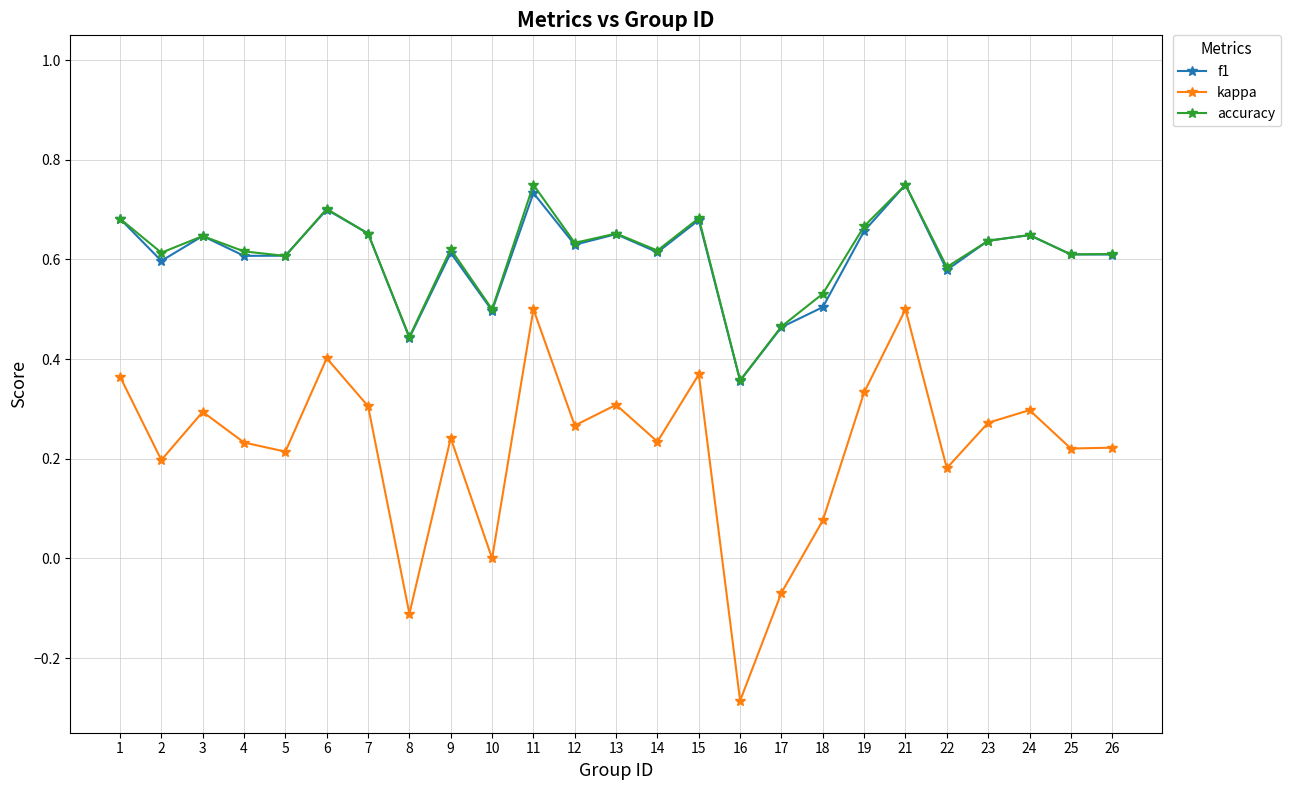

True or false: accuracy and kappa intersect in this chart.

False